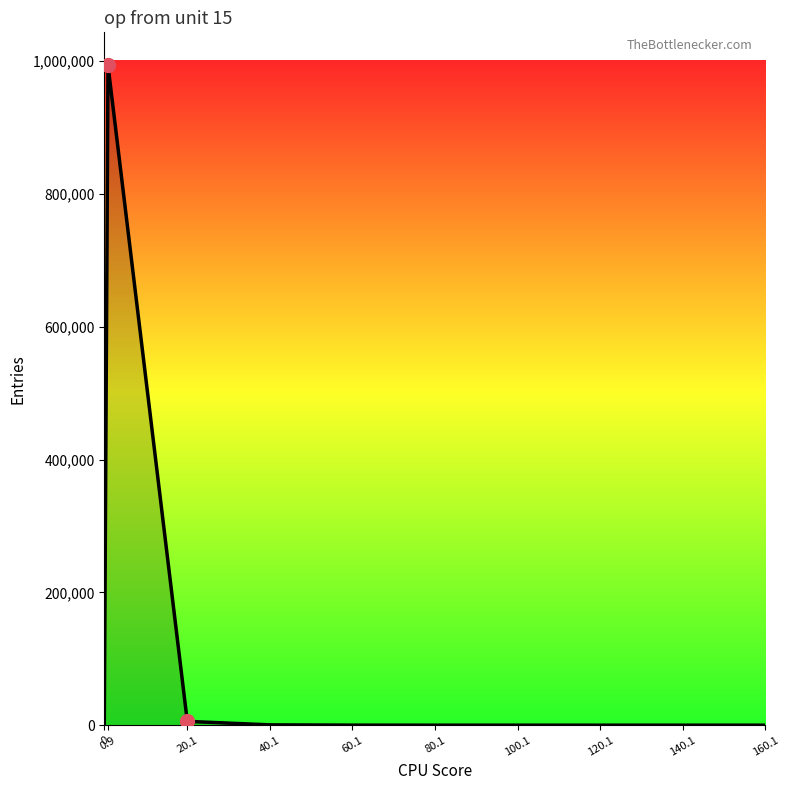

What is the difference between the maximum and minimum values?

993674